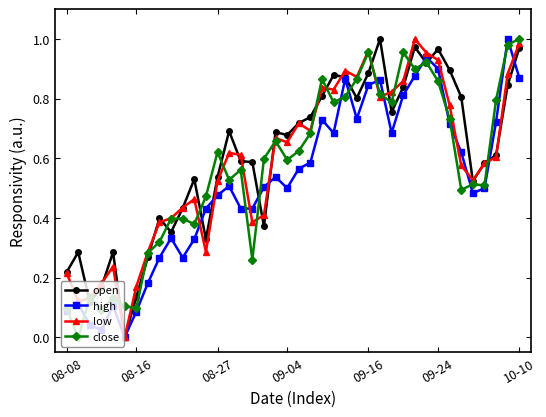

Is this an area chart (filled region under the line)?

No